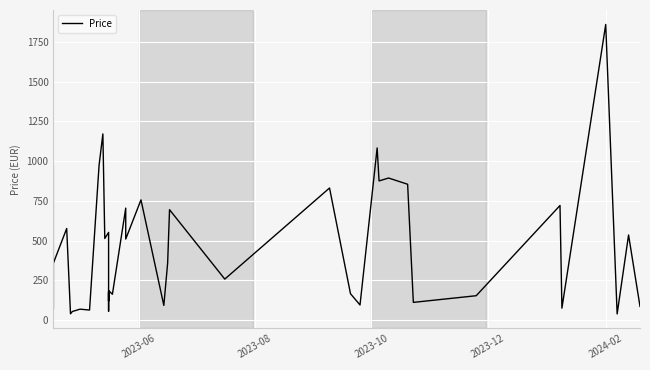

True or false: the data has more than 1 interior local peaks.

True